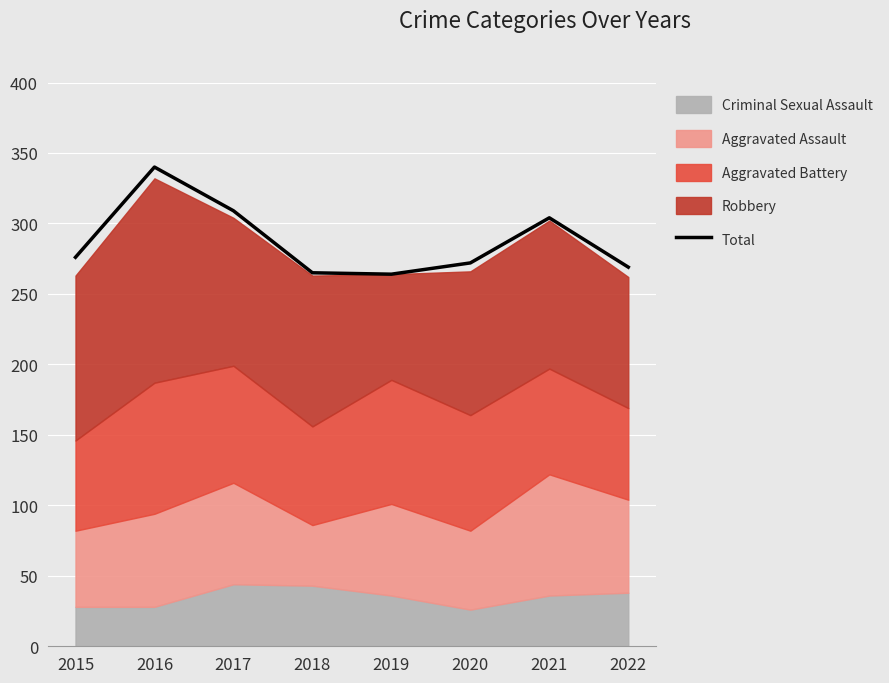

How many points are higher than both their immediate neighbors (excluding endpoints)?

2